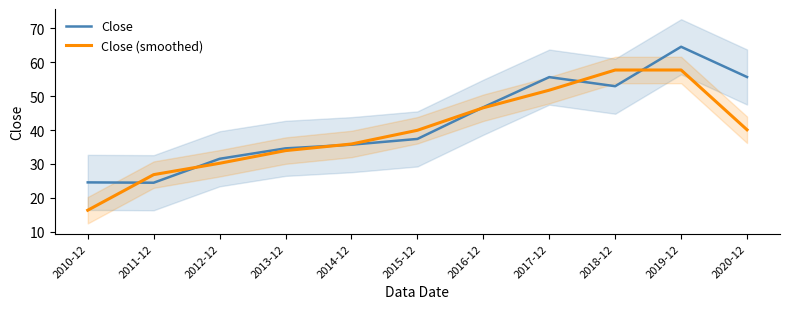

Does the chart have visible grid lines?

No